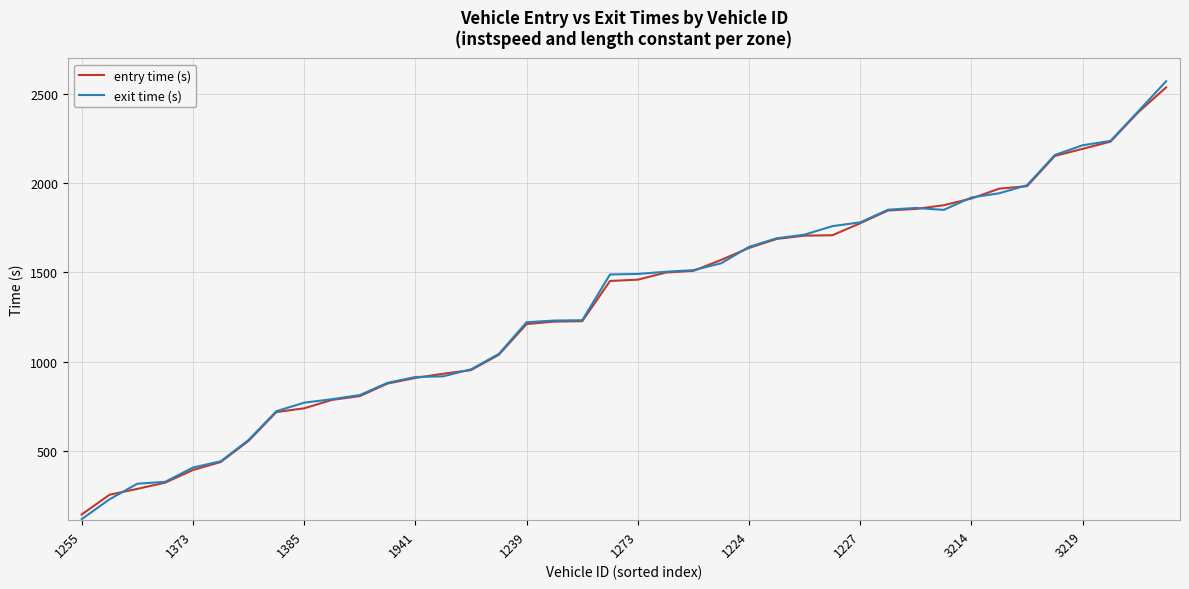

Count the number of categories in the chart.

40